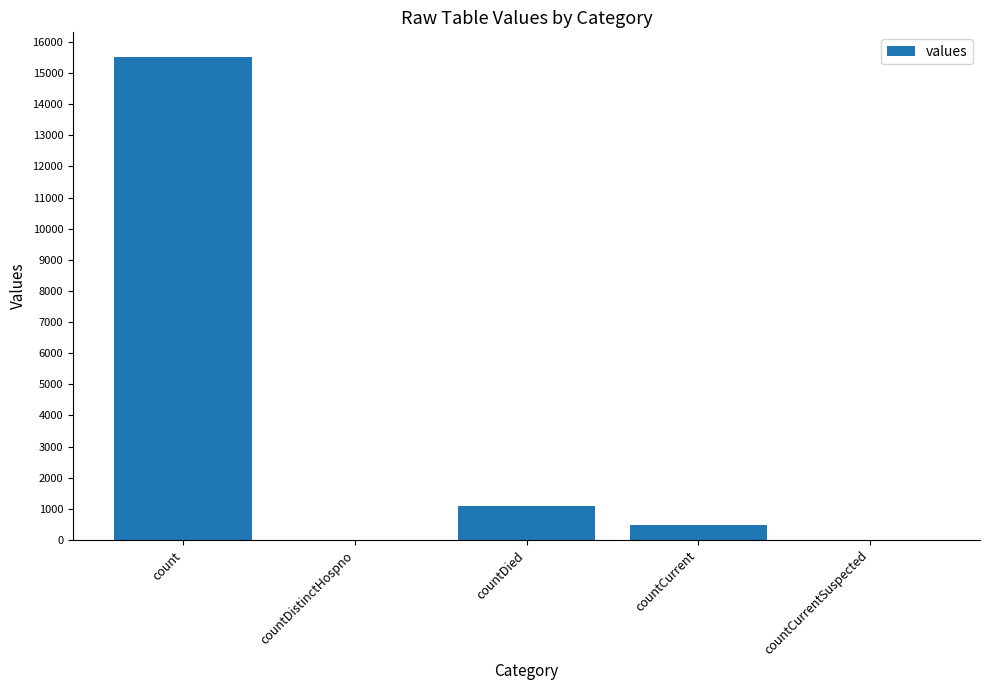

What is the greatest value displayed?

15532